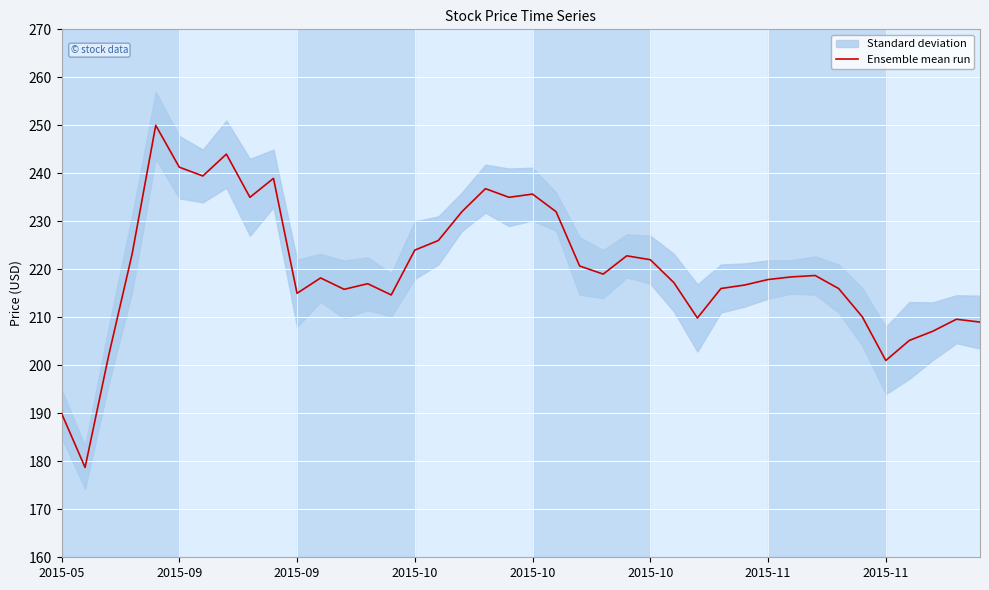

What is the approximate value at 31?

218.4